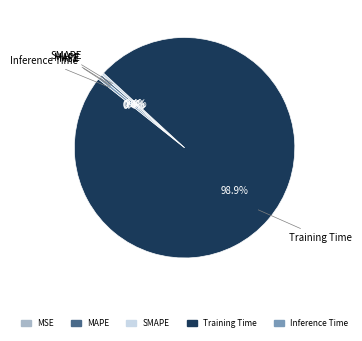

Which has a higher value, SMAPE or Training Time?

Training Time